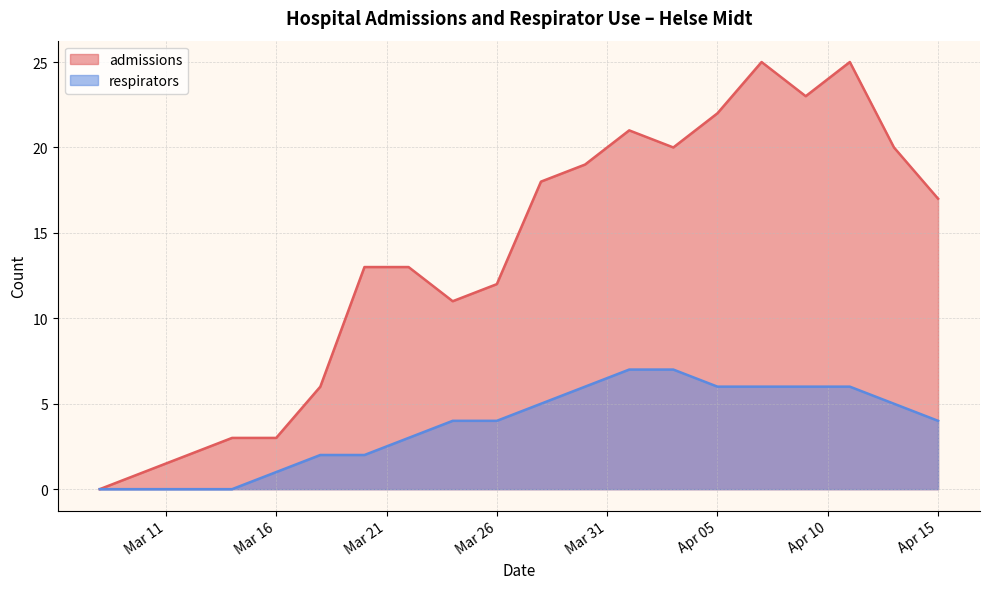

Is the value of admissions at 2020-03-30 greater than the value of respirators at 2020-03-22?

Yes